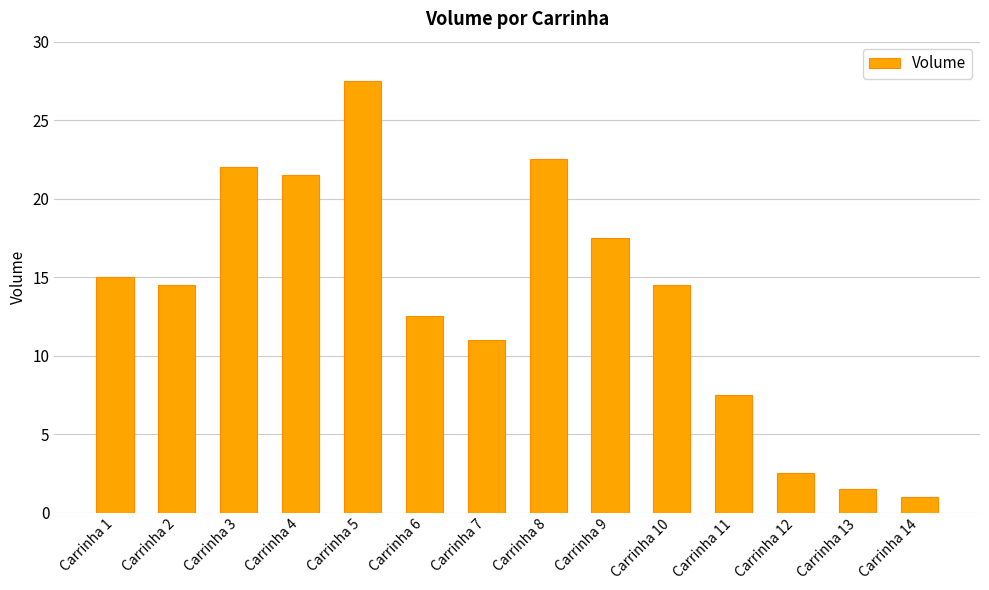

What is the value of the 8th bar from the left?

22.5